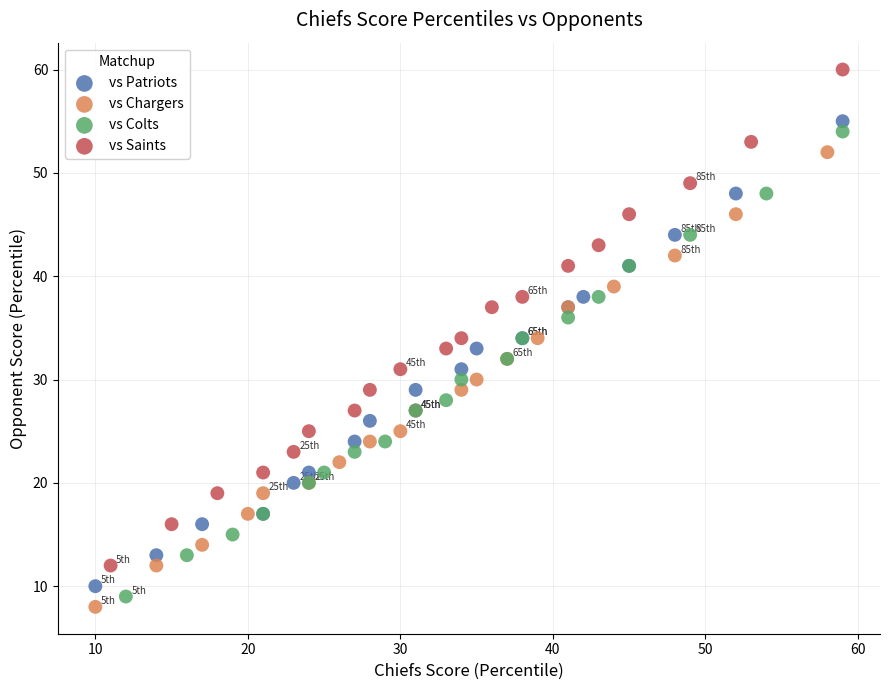

Which series has the largest Y range (max minus min)?

vs Saints